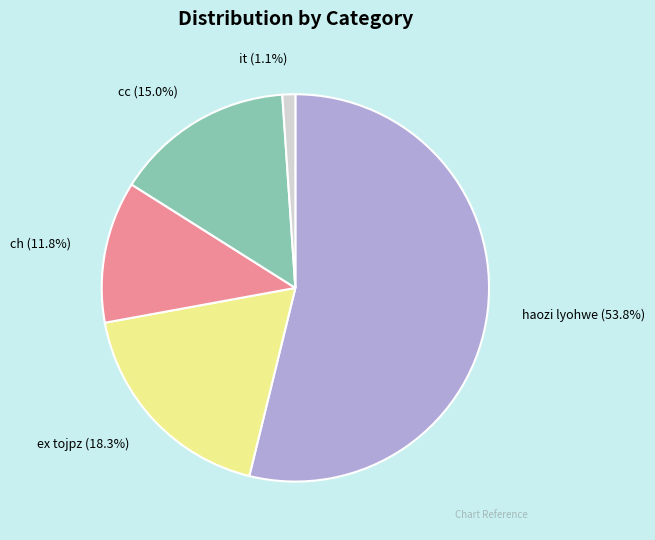

What percentage is NOT represented by haozi lyohwe?

46.2%